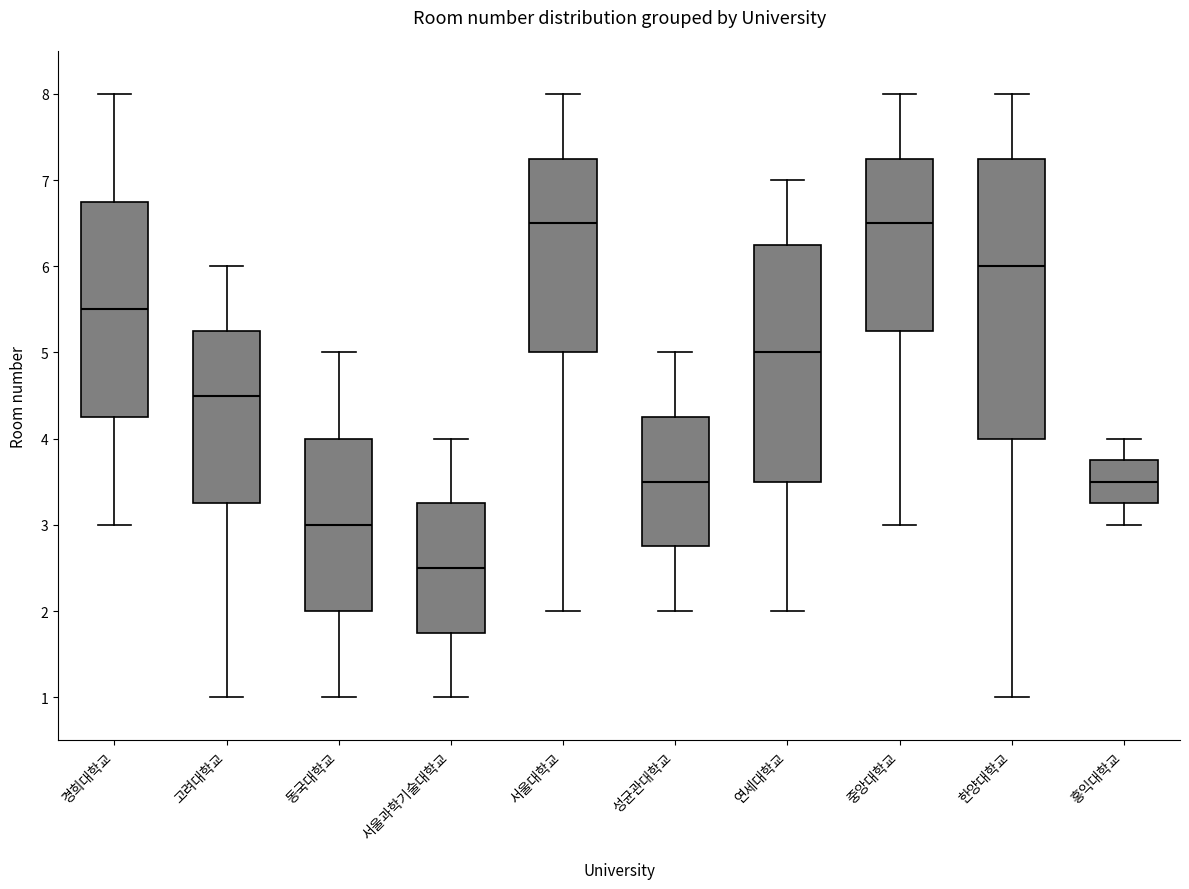

Where does the median line of the box for 경희대학교 sit on the y-axis? The values are not printed on the chart, so give them approximately, as read against the axis.

5.5